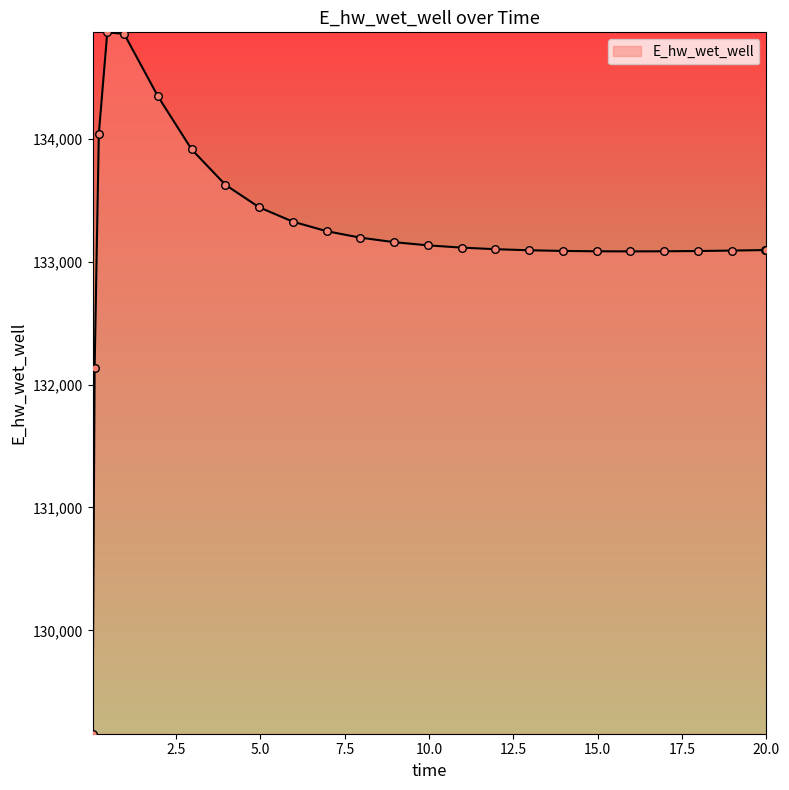

What is the greatest value displayed?

134865.7